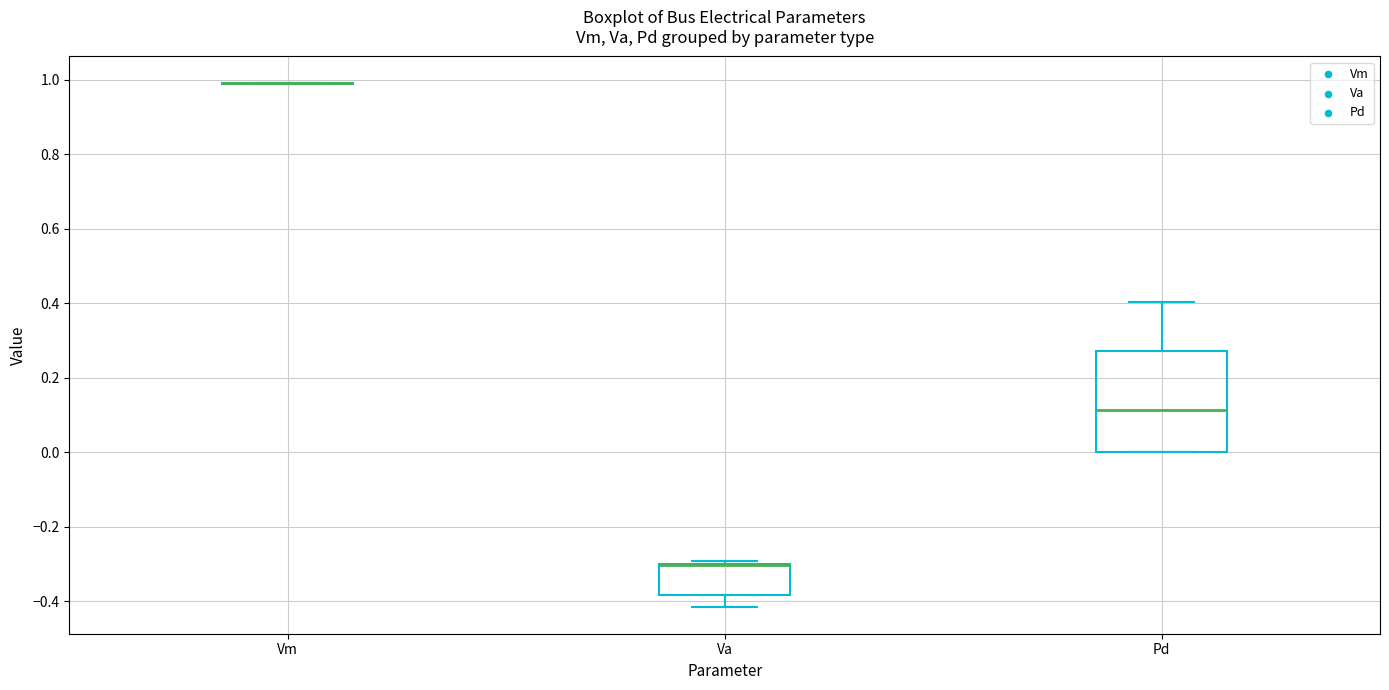

Comparing the boxes themselves (not the whiskers), which one is the tallest?

Pd